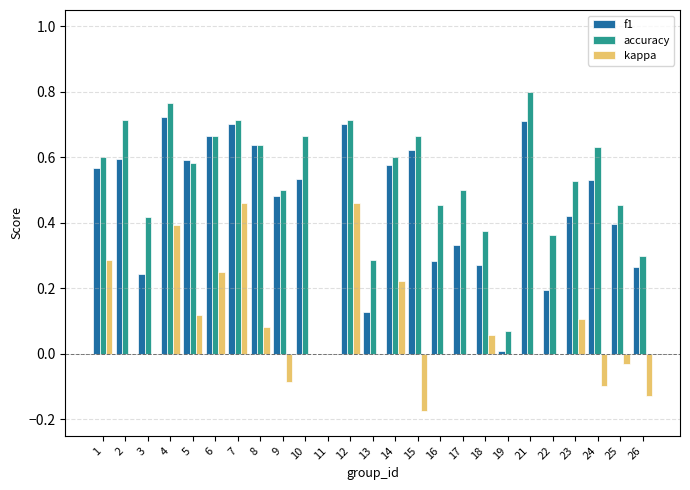

What is the sum of the f1 values at 23 and 8?

1.1